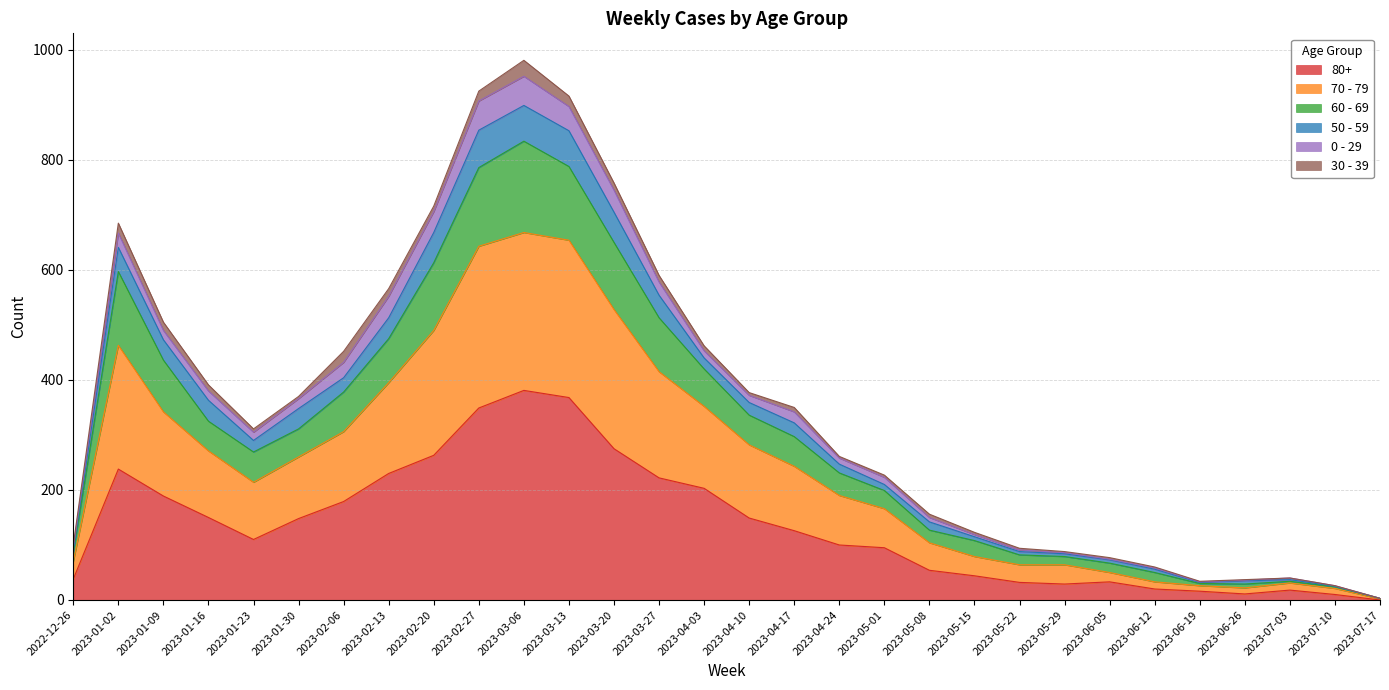

True or false: 80+ has a value of 100 at 2023-04-24.

True